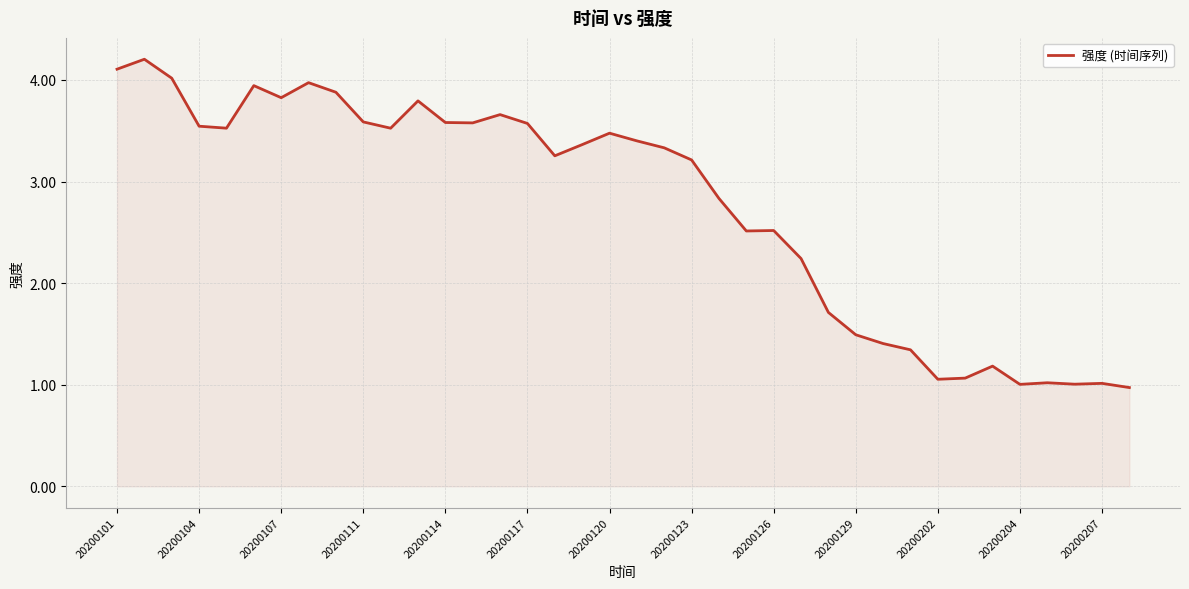

What is the difference between the maximum and minimum values?

3.2